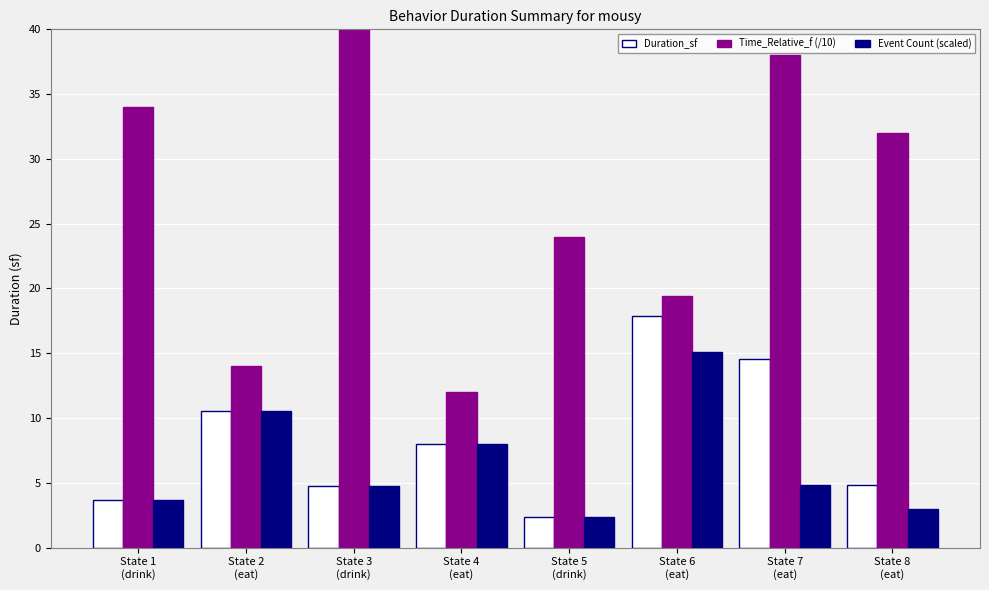

Rank the categories by Time_Relative_f (/10) value from lowest to highest.

State 4
(eat), State 2
(eat), State 6
(eat), State 5
(drink), State 8
(eat), State 1
(drink), State 7
(eat), State 3
(drink)